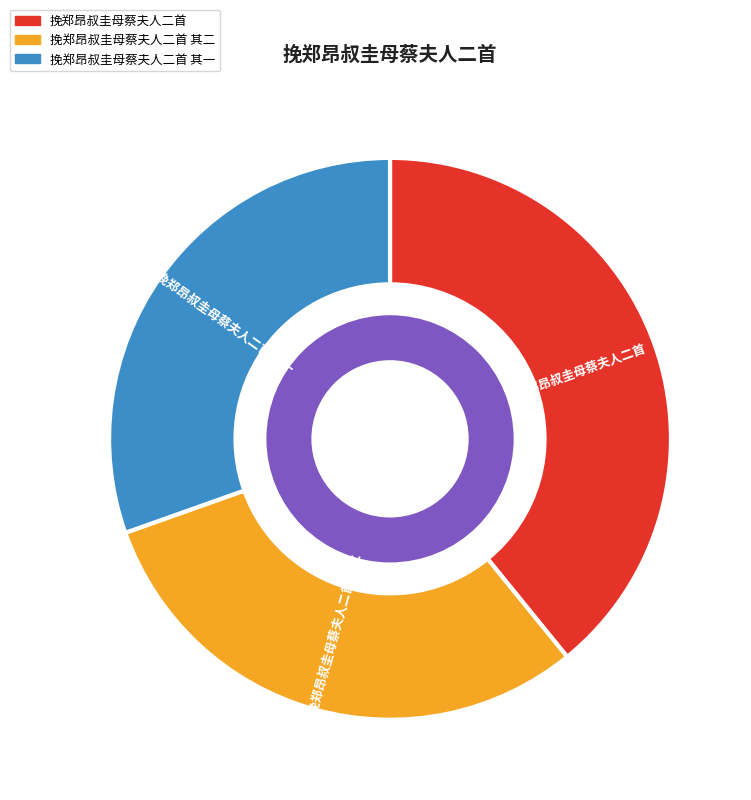

Is there a majority slice in this chart?

No